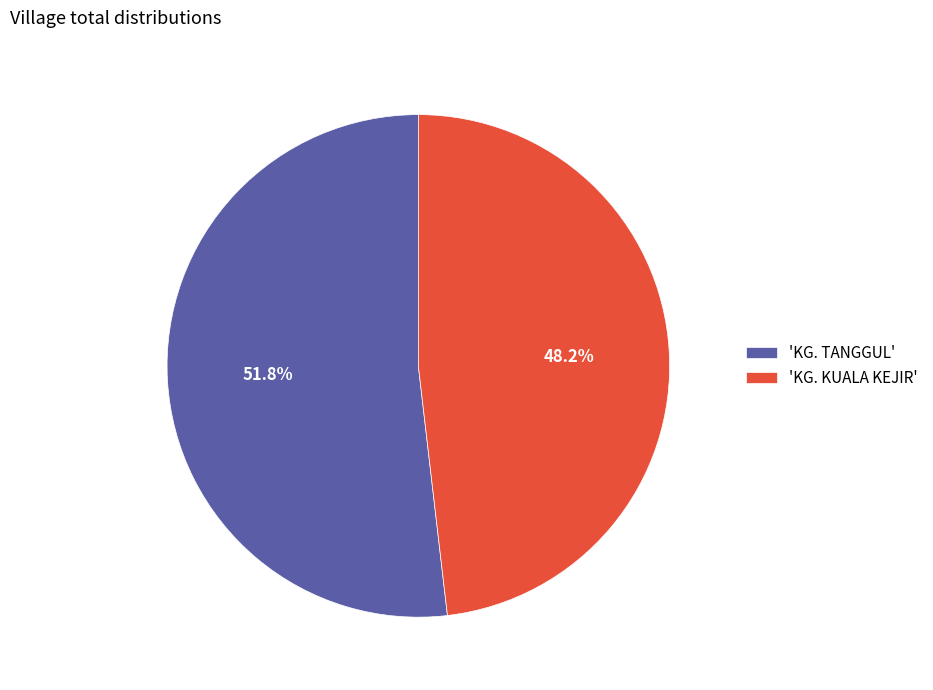

Which category accounts for the majority?

'KG. TANGGUL'